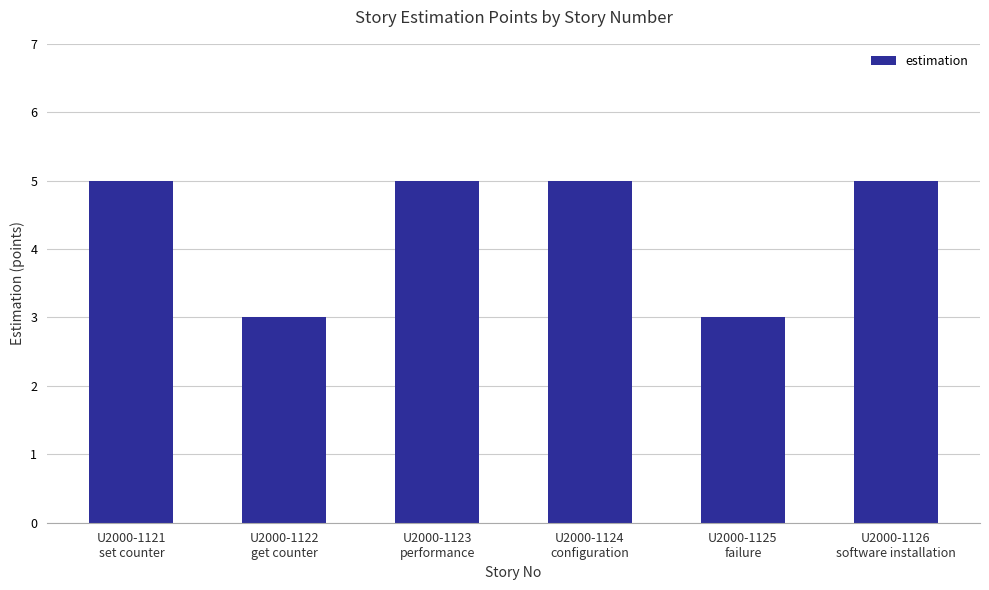

True or false: the data shows 9 at U2000-1123
performance.

False